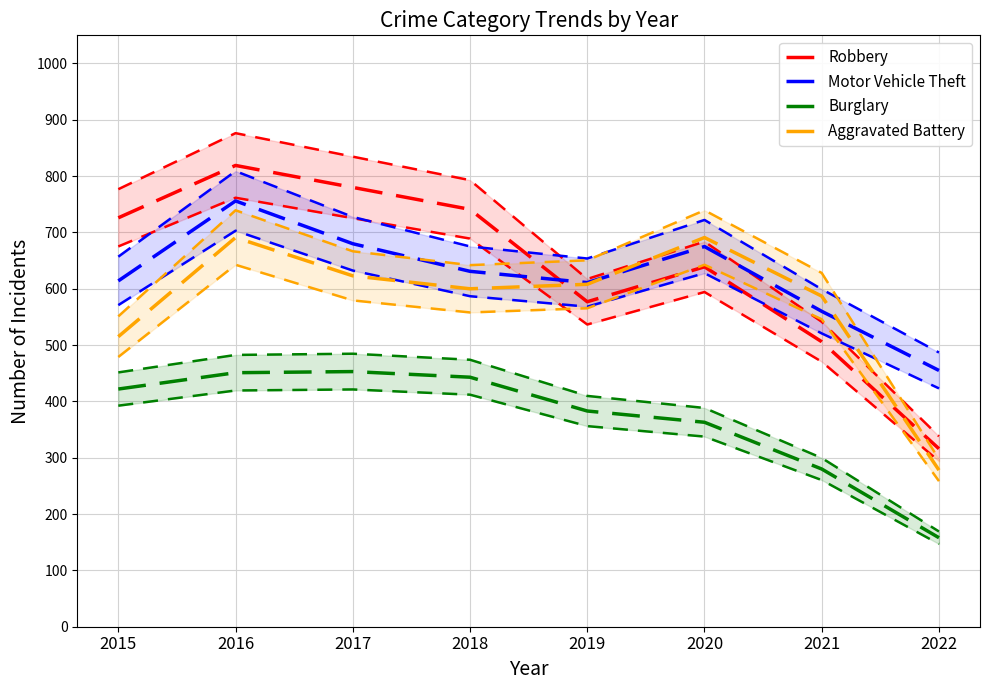

At how many categories does at least one series exceed 477?

7